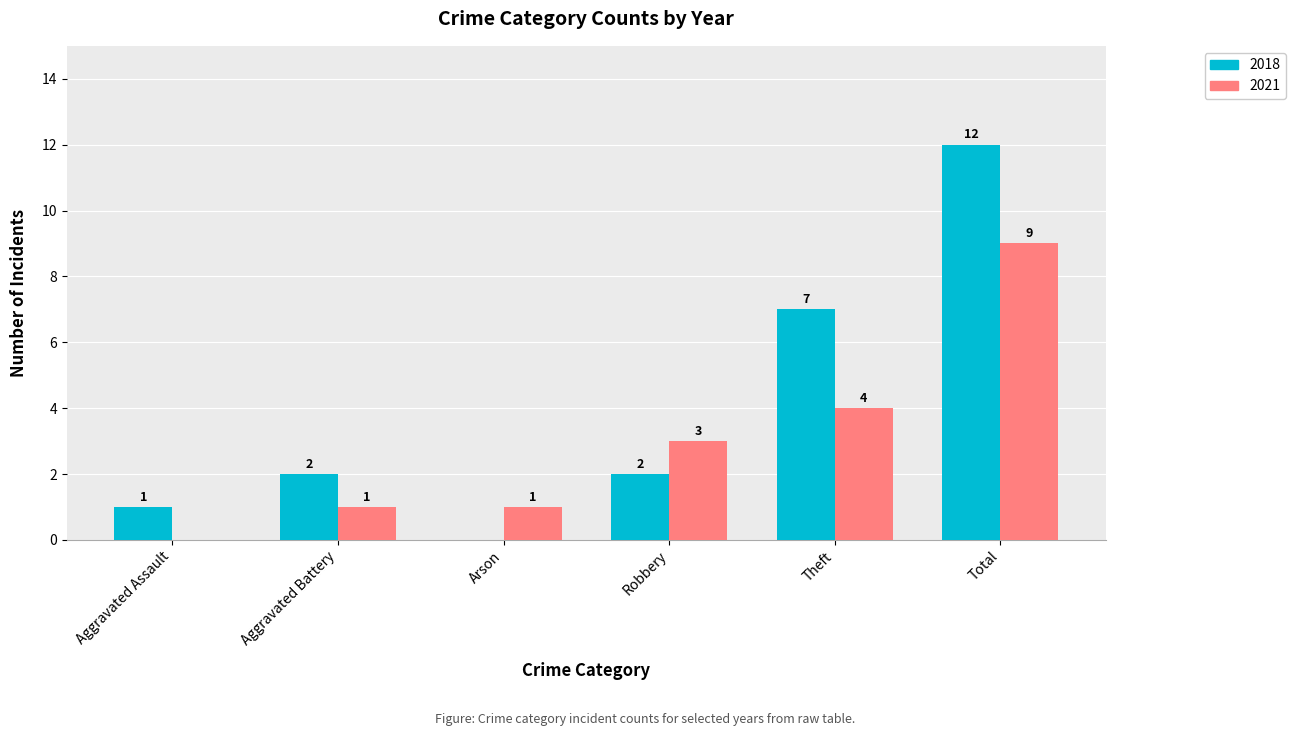

What is the sum of all 2021 values?

18